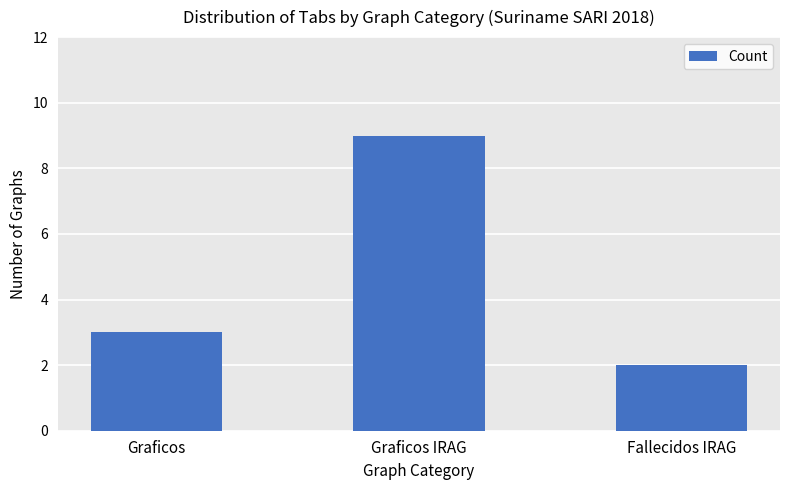

What is the label of the 1st bar from the right?

Fallecidos IRAG